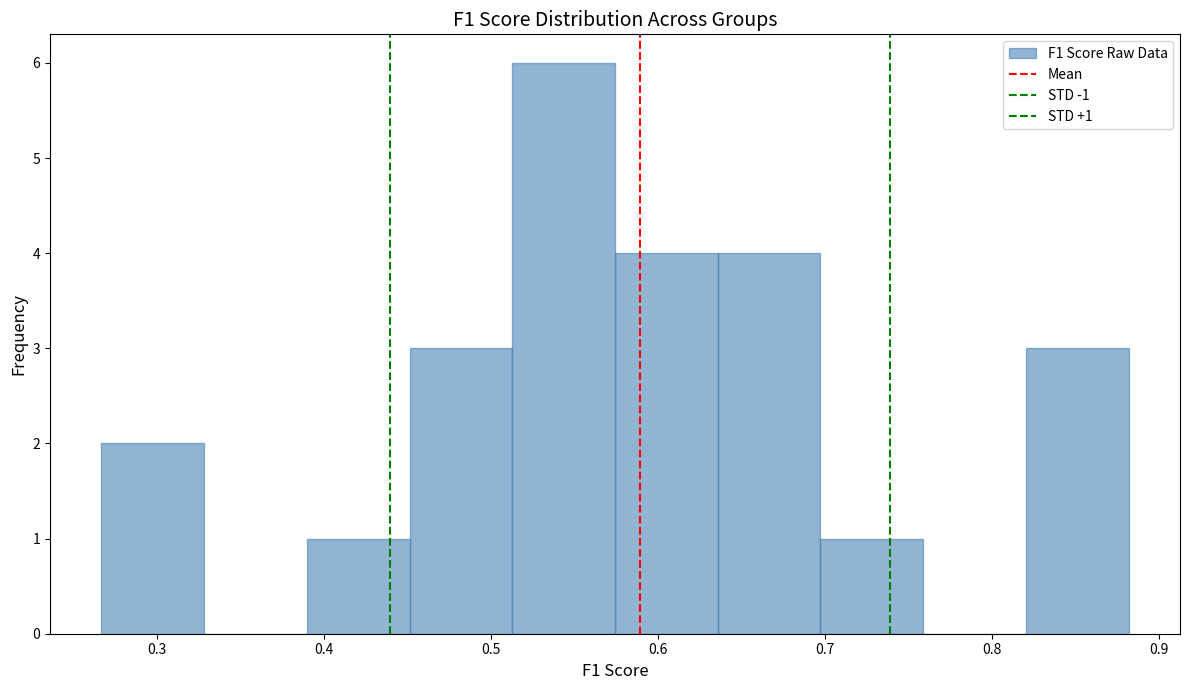

Which range on the x-axis has the tallest bar?

0.51 to 0.57